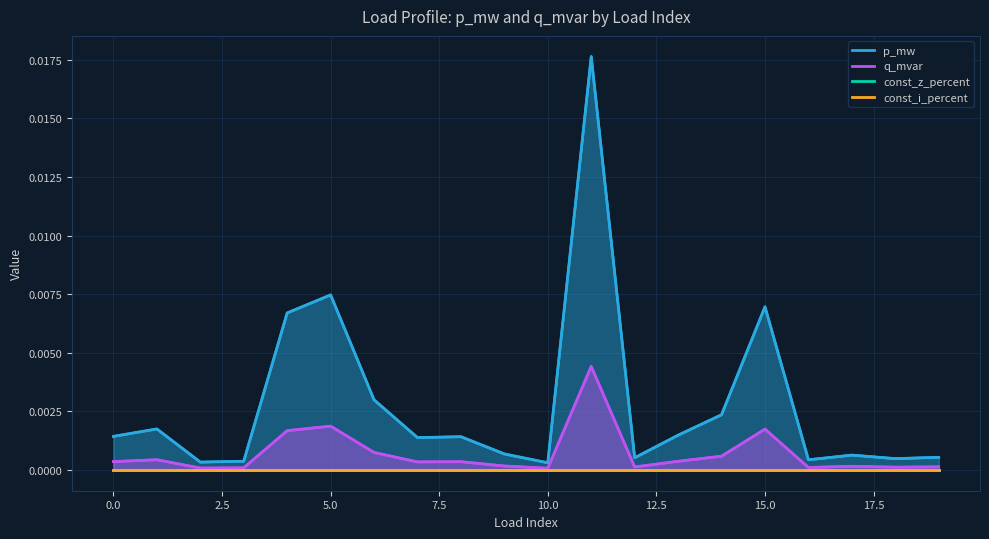

What are all the series names shown in the legend?

p_mw, q_mvar, const_z_percent, const_i_percent